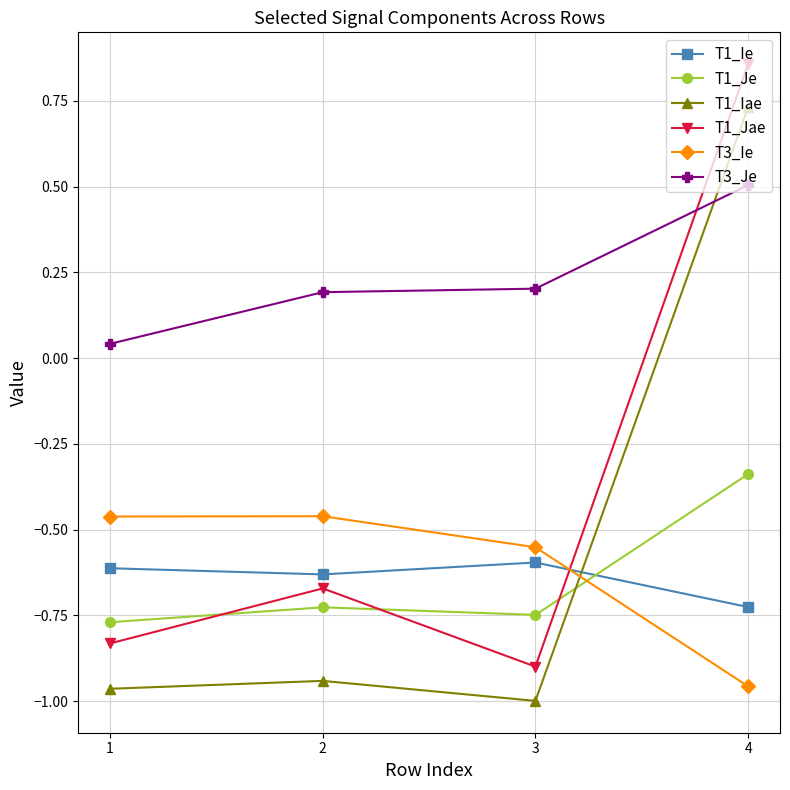

True or false: T1_Iae has more than 1 interior local peaks.

False